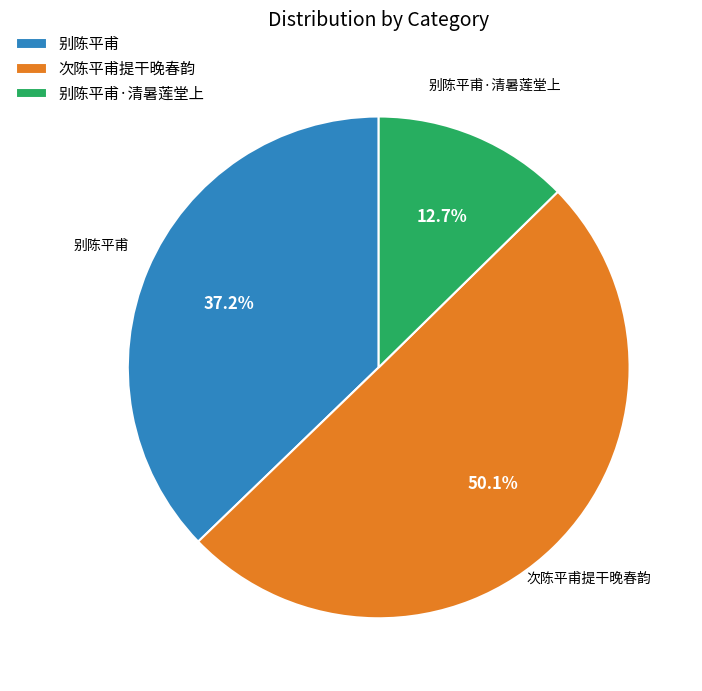

To the nearest percent, what portion does 别陈平甫 represent?

37%